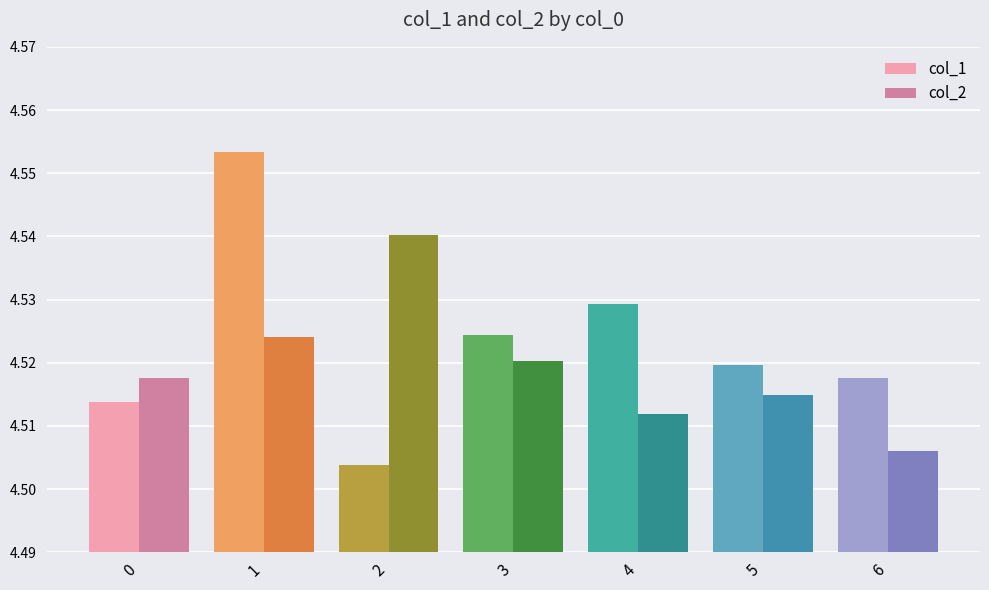

How many col_2 values are between 4 and 5?

7